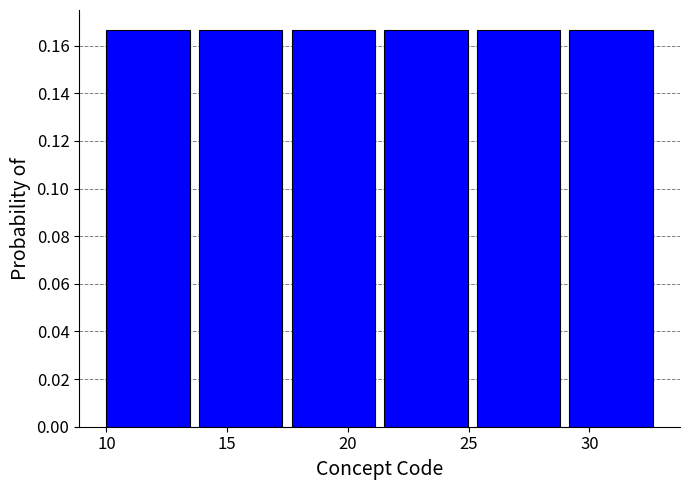

Reading left to right, list every bar in this chart as the range it spans on the x-axis followed by its height. Neither the bar edges nor the heights are printed on the chart, so give them approximately, as read against the axes.

10.0 to 14.0: 0.166
14.0 to 17.5: 0.166
17.5 to 21.5: 0.166
21.5 to 25.5: 0.166
25.5 to 29.0: 0.166
29.0 to 33.0: 0.166